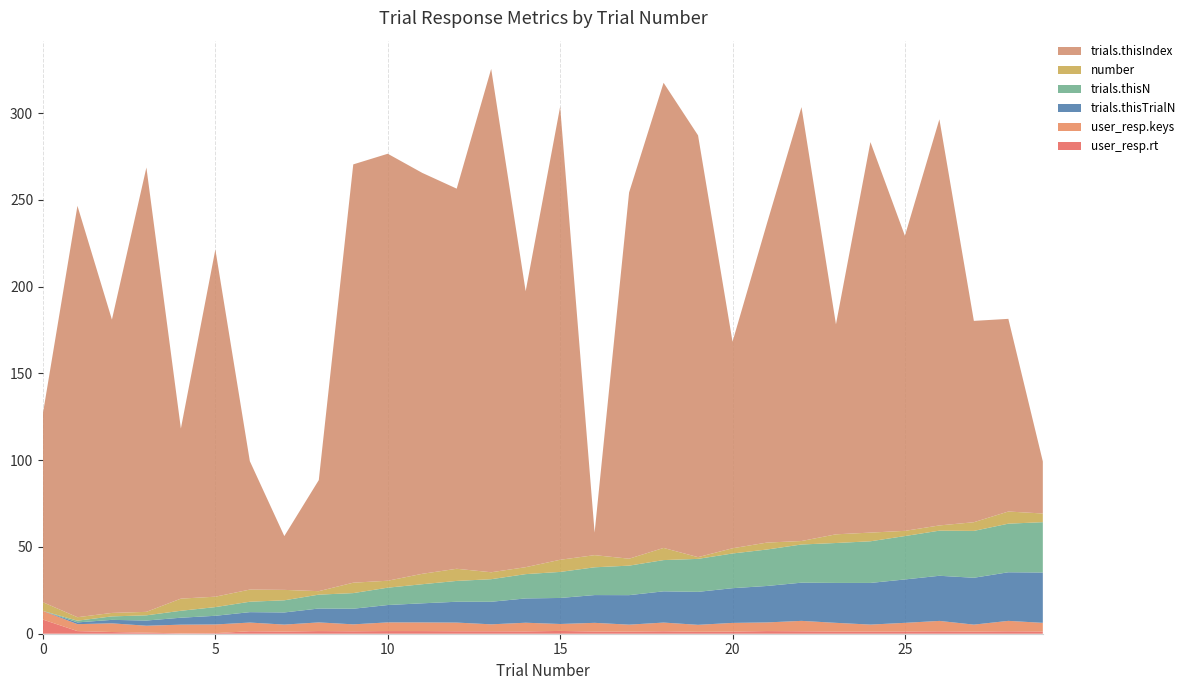

Reading left to right, what are all the values shown in this chart?

user_resp.rt: 0=8.1	1=1.5	2=1.0	3=0.6	4=0.2	5=0.3	6=1.4	7=1.3	8=1.5	9=1.4	10=1.5	11=1.5	12=1.4	13=1.4	14=1.3	15=1.6	16=1.3	17=1.2	18=1.4	19=1.1	20=1.2	21=1.5	22=1.4	23=1.3	24=1.3	25=1.3	26=1.4	27=1.2	28=1.4	29=1.3
user_resp.keys: 0=5.0	1=4.0	2=5.0	3=4.0	4=5.0	5=5.0	6=5.0	7=4.0	8=5.0	9=4.0	10=5.0	11=5.0	12=5.0	13=4.0	14=5.0	15=4.0	16=5.0	17=4.0	18=5.0	19=4.0	20=5.0	21=5.0	22=6.0	23=5.0	24=4.0	25=5.0	26=6.0	27=4.0	28=6.0	29=5.0
trials.thisTrialN: 0=0.0	1=1.0	2=2.0	3=3.0	4=4.0	5=5.0	6=6.0	7=7.0	8=8.0	9=9.0	10=10.0	11=11.0	12=12.0	13=13.0	14=14.0	15=15.0	16=16.0	17=17.0	18=18.0	19=19.0	20=20.0	21=21.0	22=22.0	23=23.0	24=24.0	25=25.0	26=26.0	27=27.0	28=28.0	29=29.0
trials.thisN: 0=0.0	1=1.0	2=2.0	3=3.0	4=4.0	5=5.0	6=6.0	7=7.0	8=8.0	9=9.0	10=10.0	11=11.0	12=12.0	13=13.0	14=14.0	15=15.0	16=16.0	17=17.0	18=18.0	19=19.0	20=20.0	21=21.0	22=22.0	23=23.0	24=24.0	25=25.0	26=26.0	27=27.0	28=28.0	29=29.0
number: 0=5.0	1=2.0	2=2.0	3=2.0	4=7.0	5=6.0	6=7.0	7=6.0	8=2.0	9=6.0	10=4.0	11=6.0	12=7.0	13=4.0	14=4.0	15=7.0	16=7.0	17=4.0	18=7.0	19=1.0	20=3.0	21=4.0	22=2.0	23=5.0	24=5.0	25=3.0	26=3.0	27=5.0	28=7.0	29=5.0
trials.thisIndex: 0=109.0	1=237.0	2=169.0	3=256.0	4=98.0	5=200.0	6=74.0	7=31.0	8=64.0	9=241.0	10=246.0	11=231.0	12=219.0	13=290.0	14=159.0	15=261.0	16=13.0	17=211.0	18=268.0	19=243.0	20=119.0	21=184.0	22=250.0	23=121.0	24=225.0	25=170.0	26=234.0	27=116.0	28=111.0	29=30.0